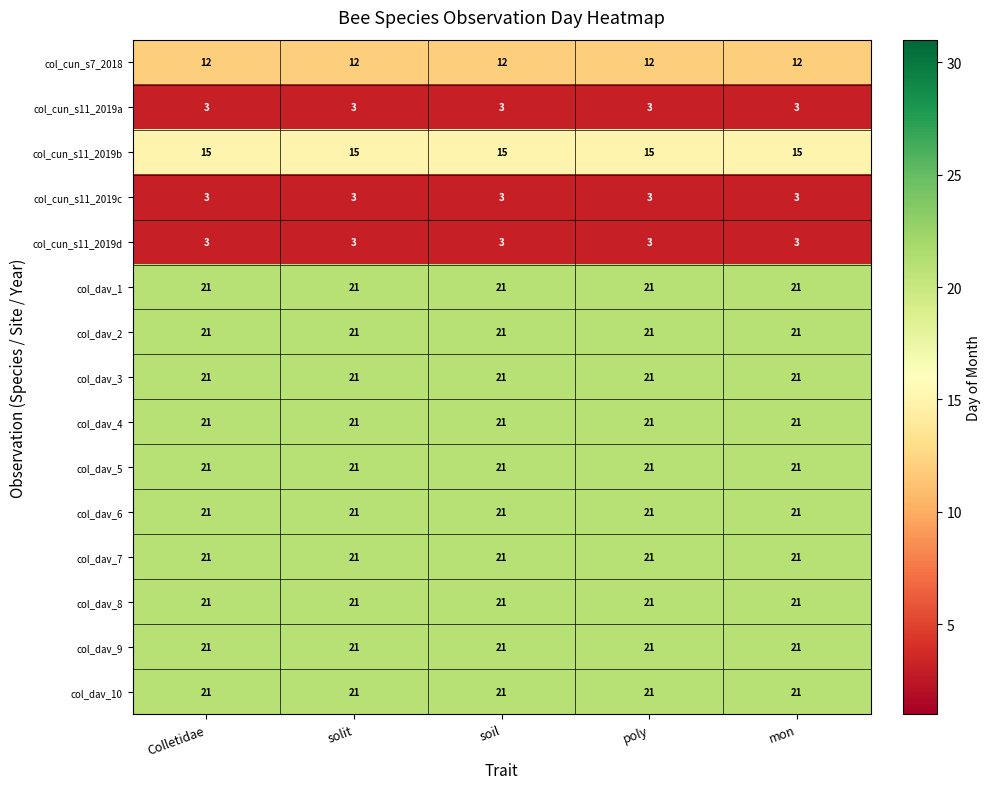

What is the total value across all series at poly?

246